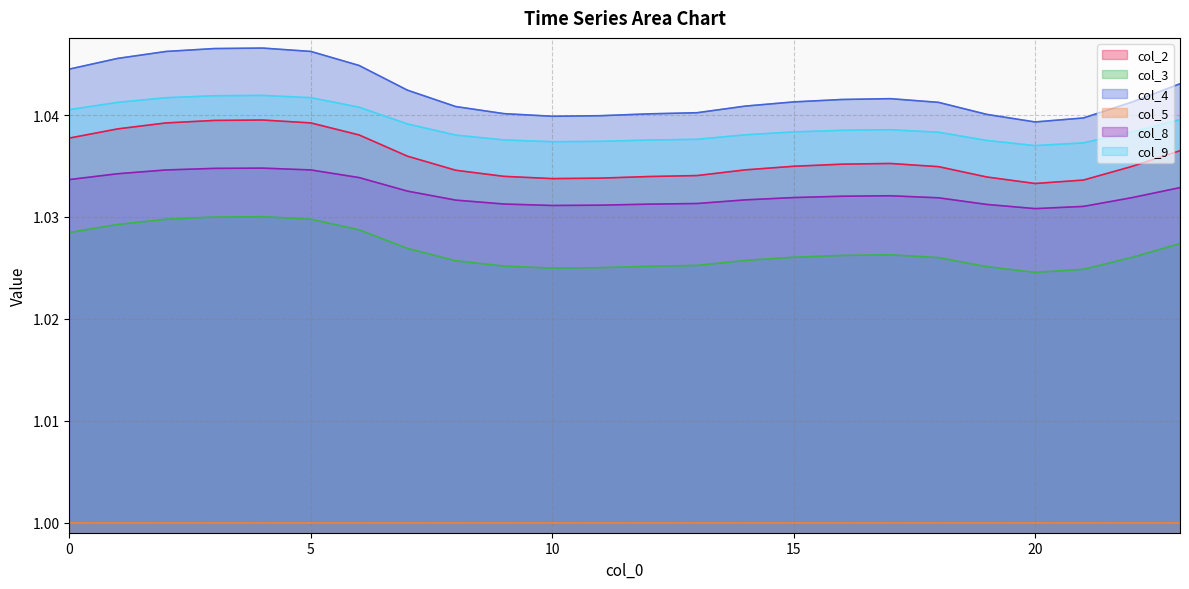

Is it true that col_9 equals 0.5 at 3?

False